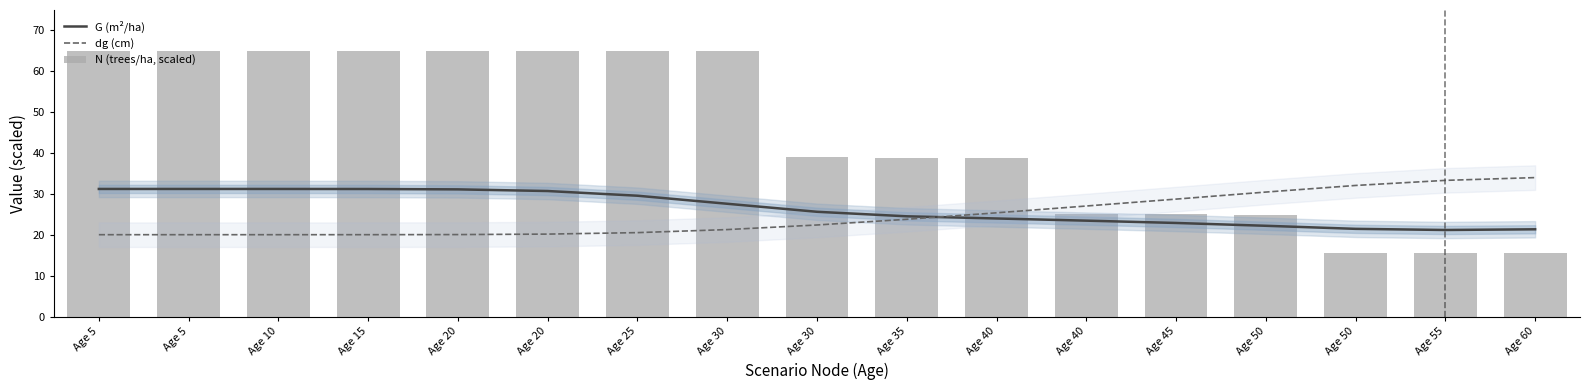

How many series are shown in this chart?

3